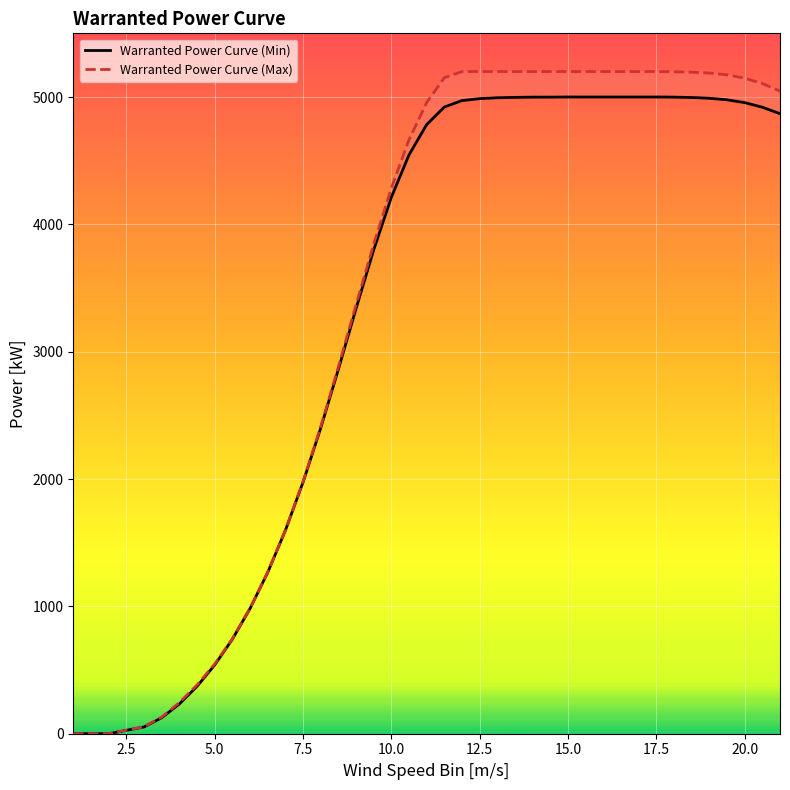

What is the value of the Warranted Power Curve (Max) point at the 28th from the left?

5200